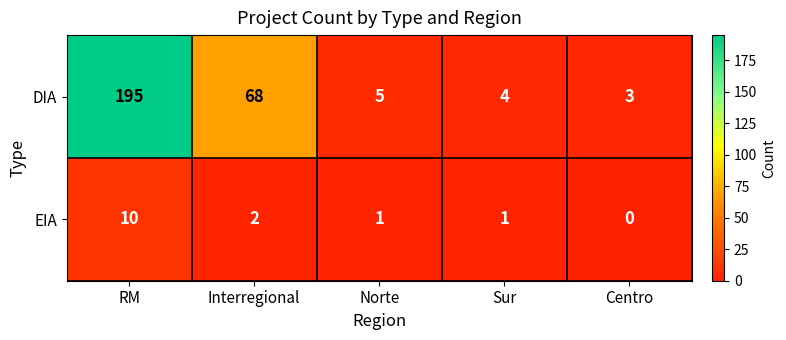

What is the greatest value displayed?

195